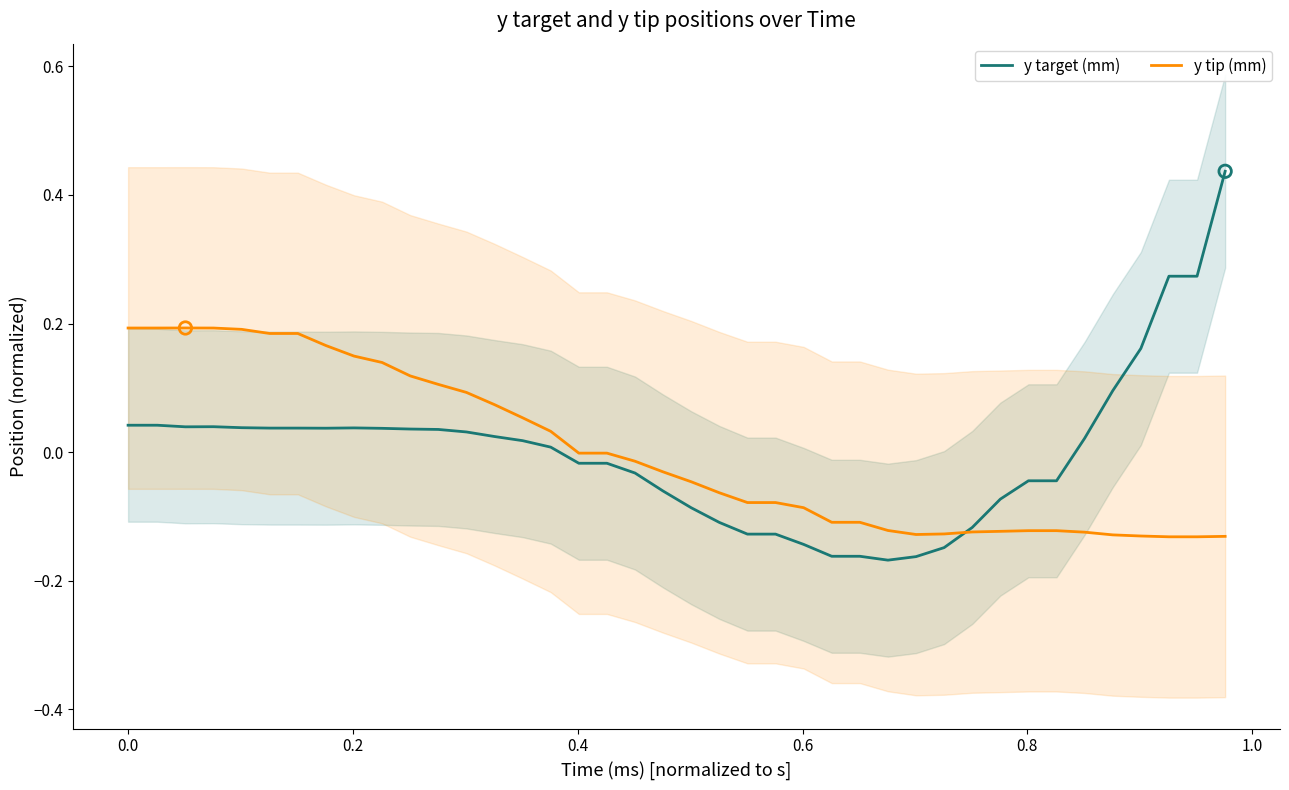

What are all the series names shown in the legend?

y target (mm), y tip (mm)